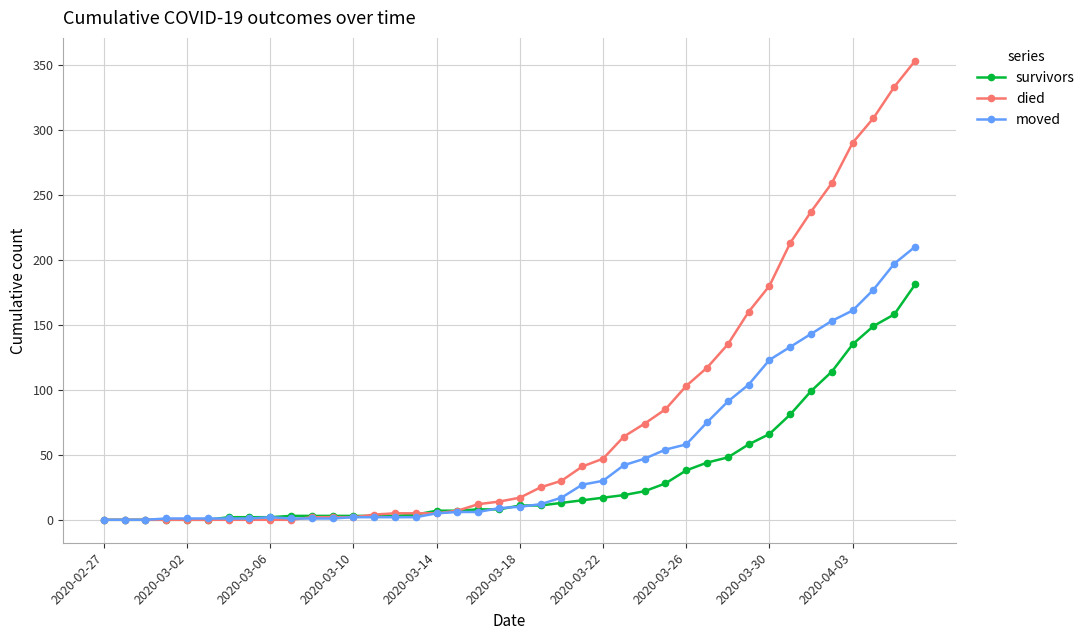

Rank the series by their maximum value, from highest to lowest.

died, moved, survivors